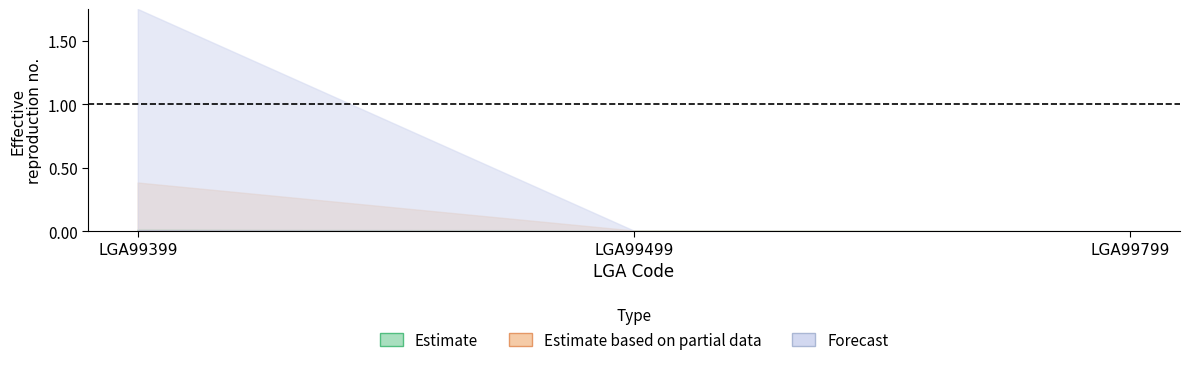

Does the chart have visible grid lines?

No